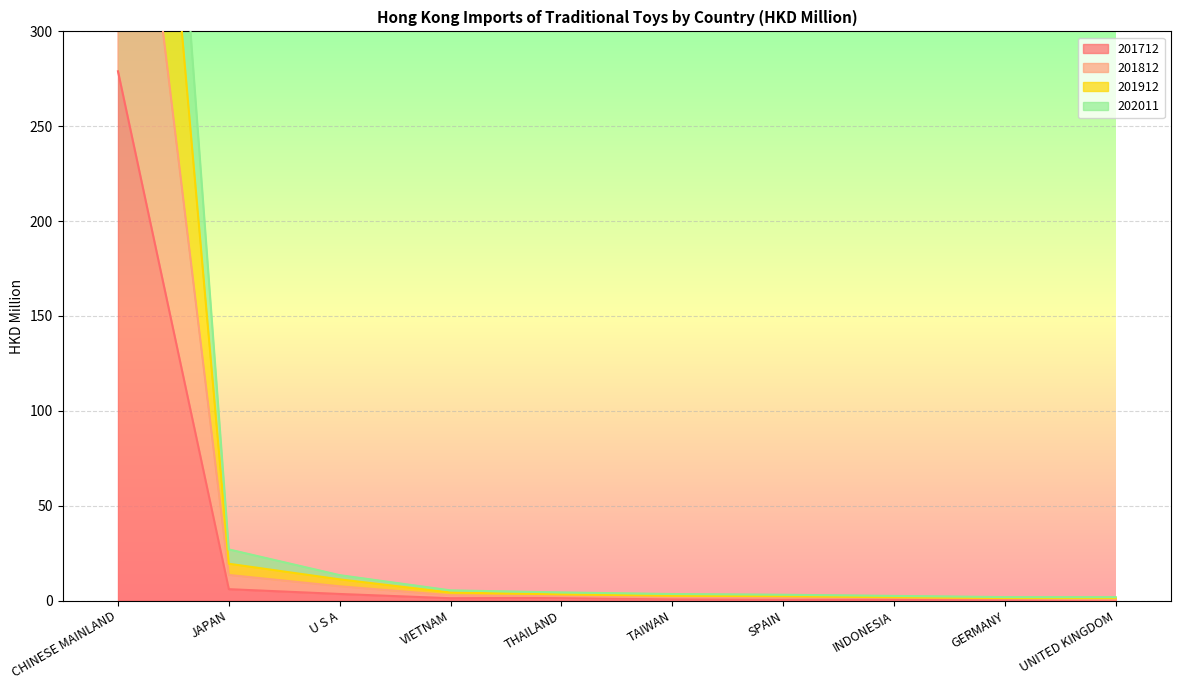

At which label does 201712 reach its peak?

CHINESE MAINLAND